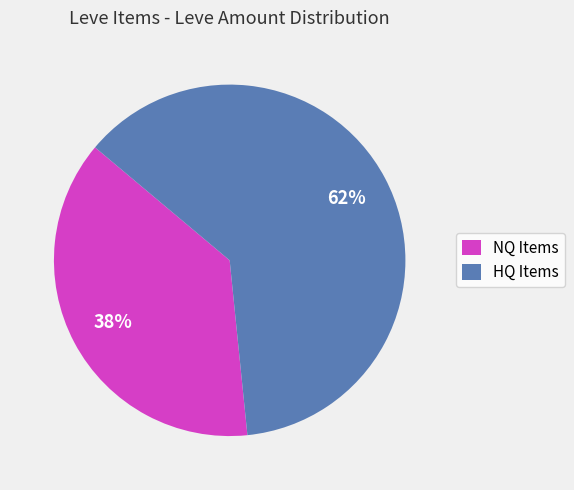

To the nearest percent, what portion does NQ Items represent?

38%